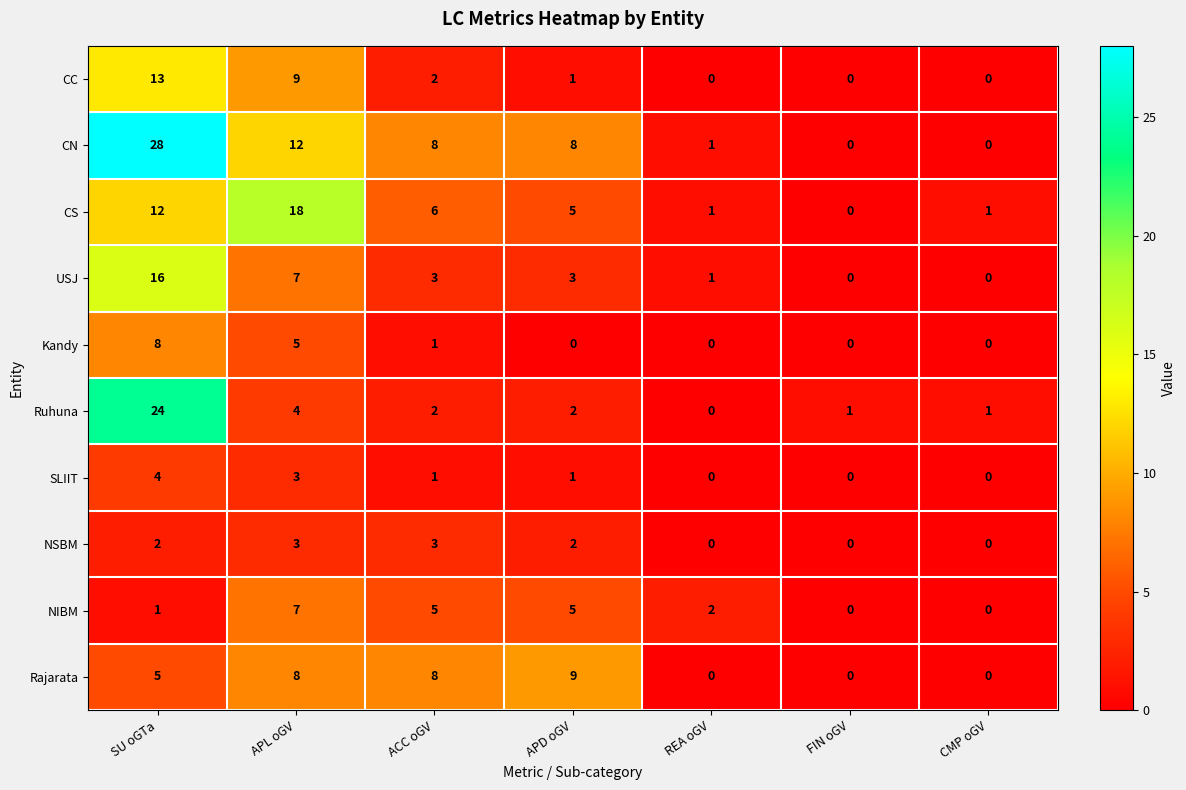

The value of USJ at REA oGV is 1. True or false?

True